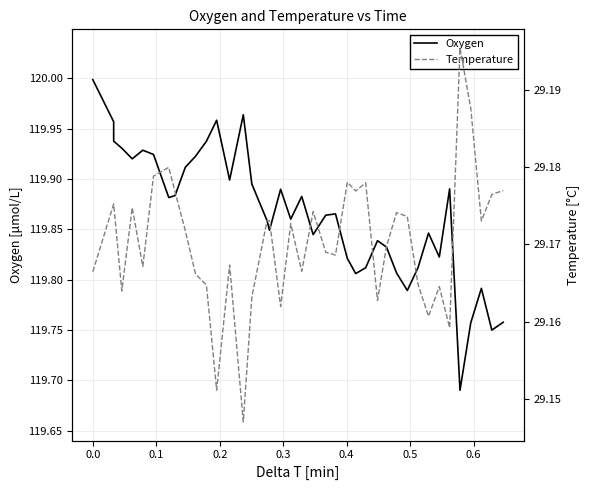

How many lines are shown in the chart?

2